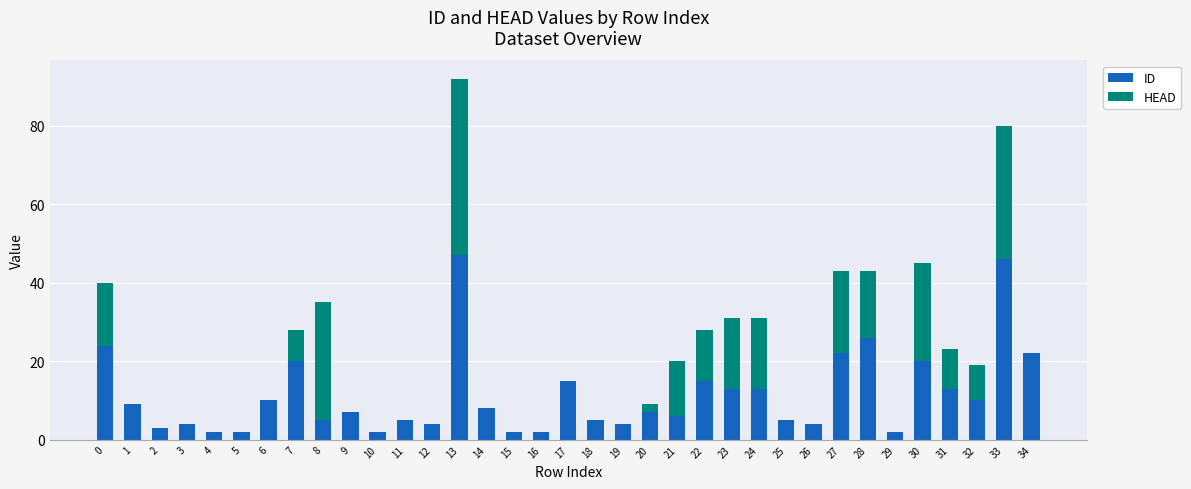

What is the maximum value for ID?

47